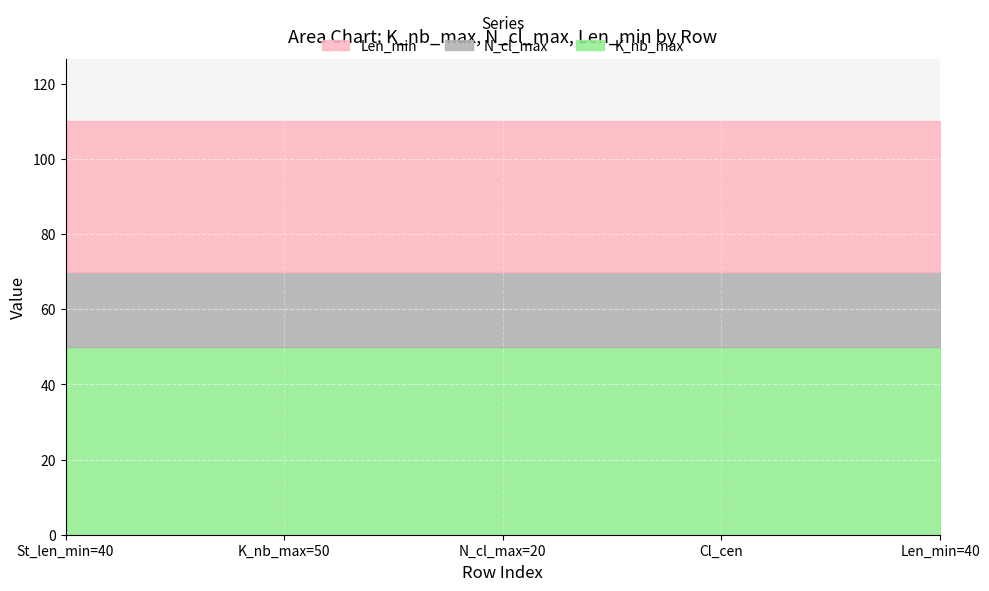

Is the value of Len_min at K_nb_max=50 greater than the value of N_cl_max at Len_min=40?

Yes